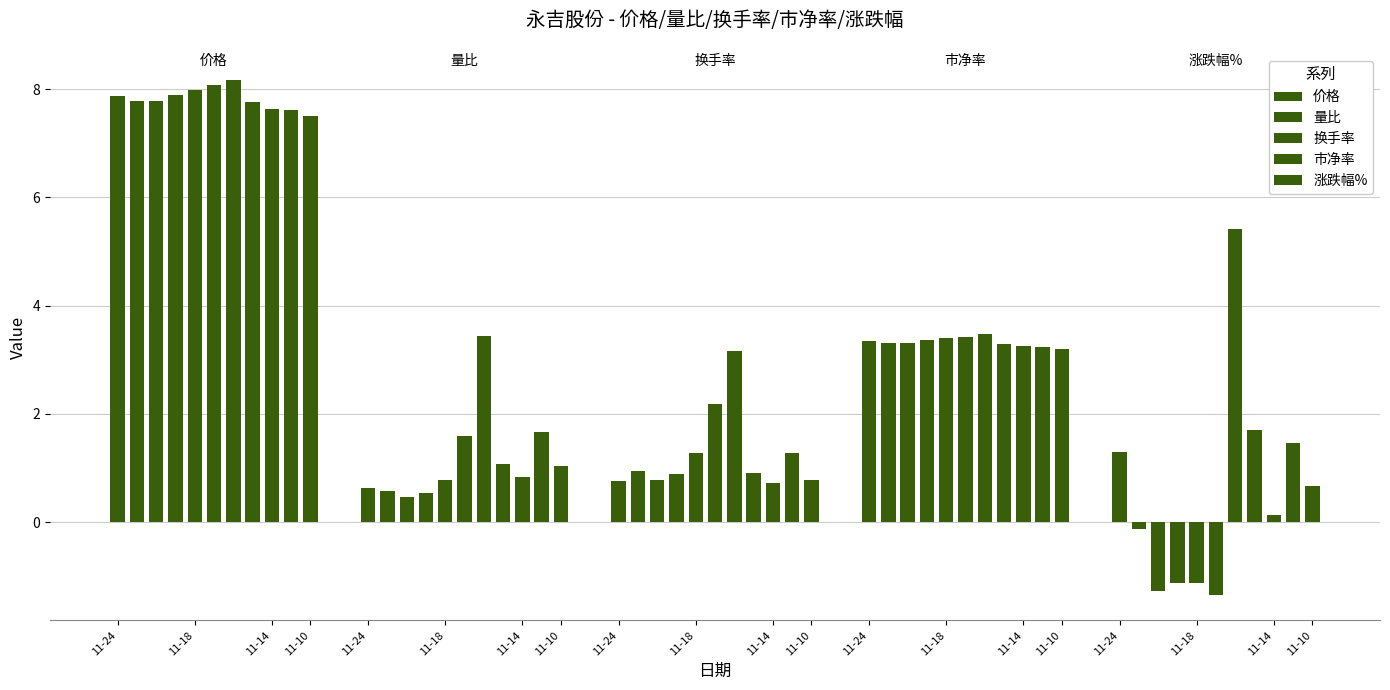

What is the label of the 11th bar from the right?

11-24